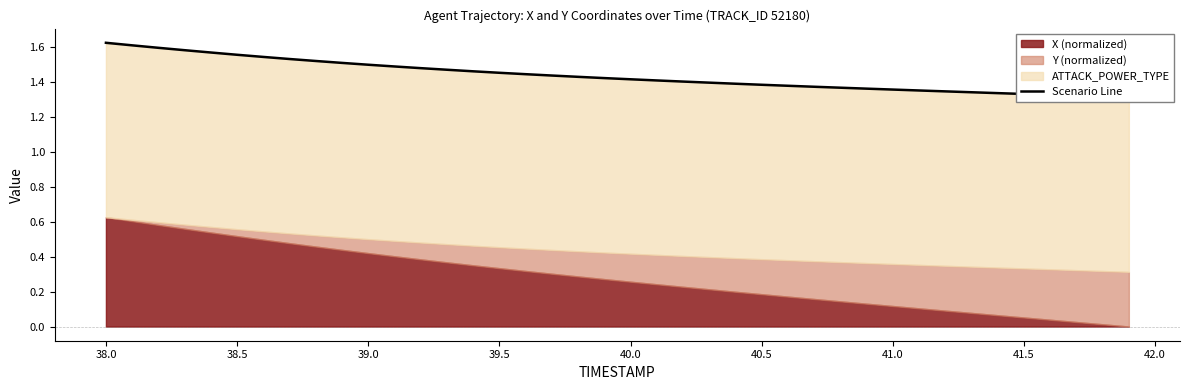

Reading right to left, list all the values displayed in this chart.

1.3	1.3	1.3	1.3	1.3	1.3	1.3	1.3	1.4	1.4	1.4	1.4	1.4	1.4	1.4	1.4	1.4	1.4	1.4	1.4	1.4	1.4	1.4	1.4	1.5	1.5	1.5	1.5	1.5	1.5	1.5	1.5	1.5	1.5	1.6	1.6	1.6	1.6	1.6	1.6